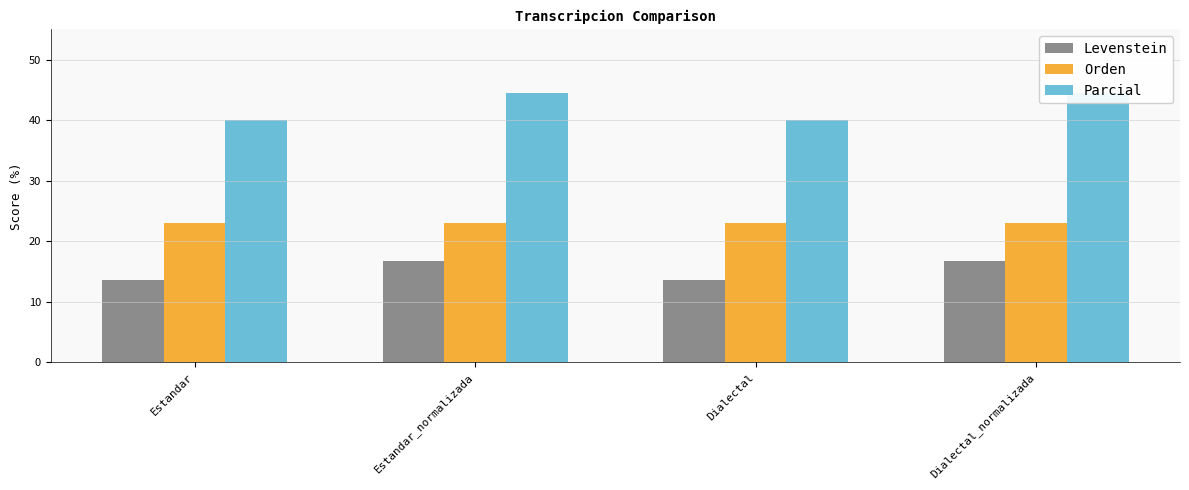

List the series in order of their overall mean, highest first.

Parcial, Orden, Levenstein